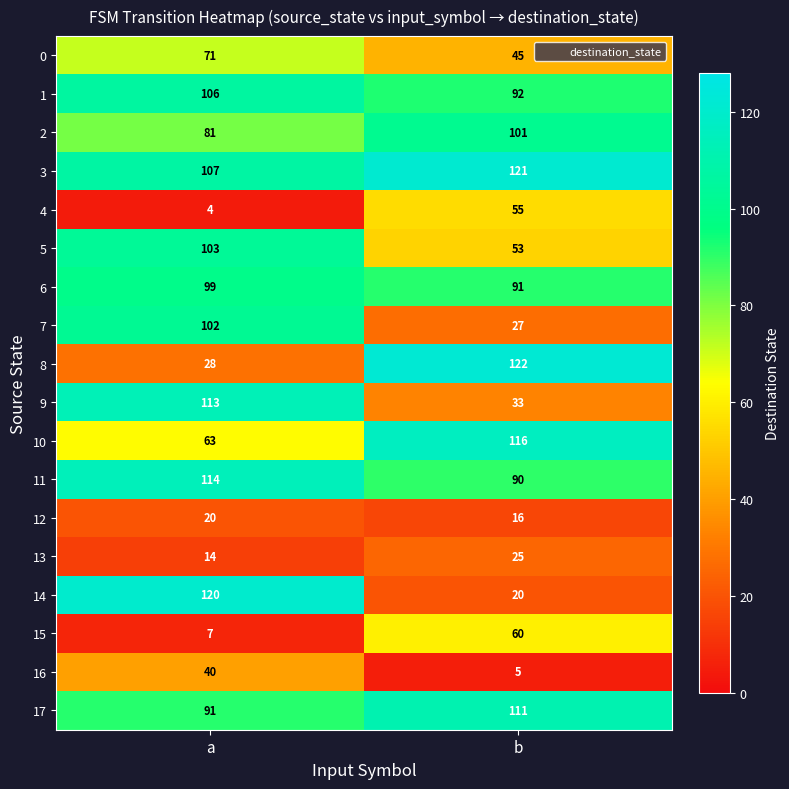

Which series has the largest total across all categories?

3